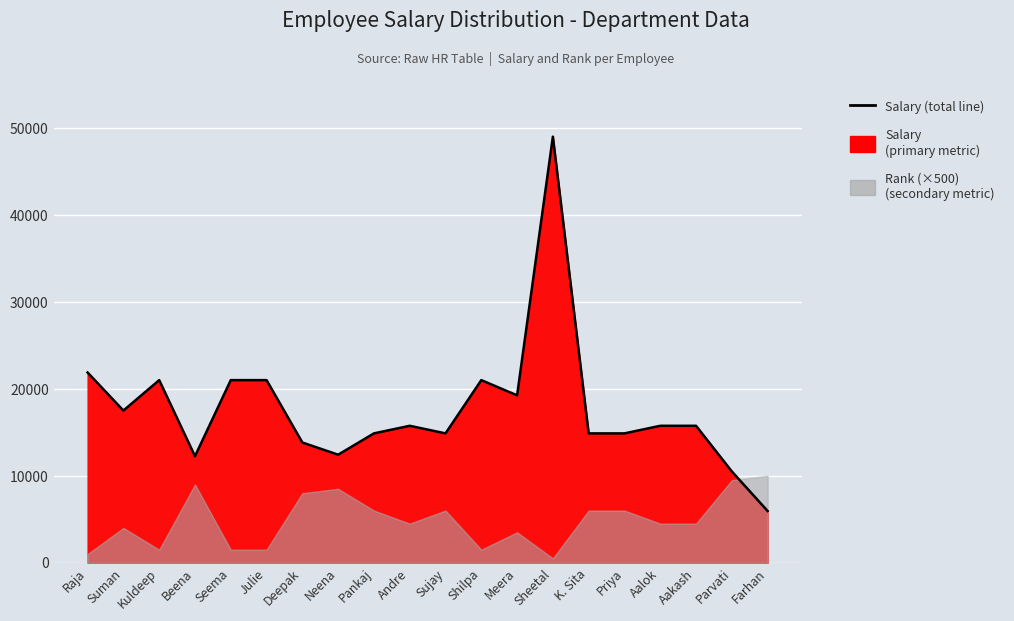

True or false: the data has more than 0 interior local peaks.

True